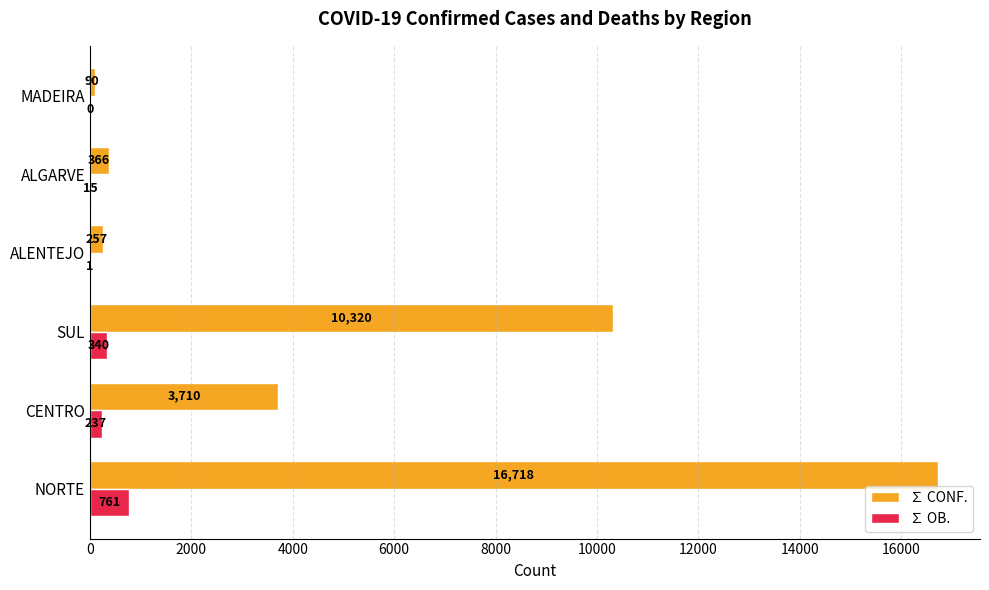

Between CENTRO and MADEIRA, which series saw the biggest shift?

∑ CONF.